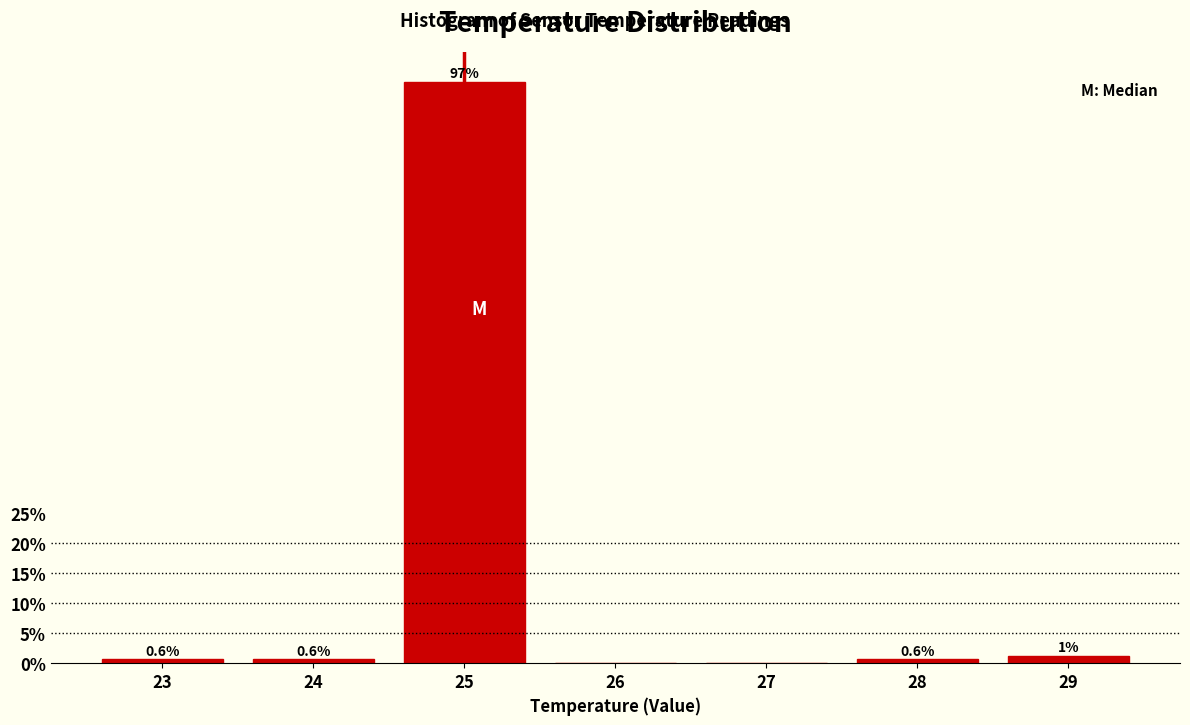

The chart shows a value of 0.6 at 23. True or false?

True